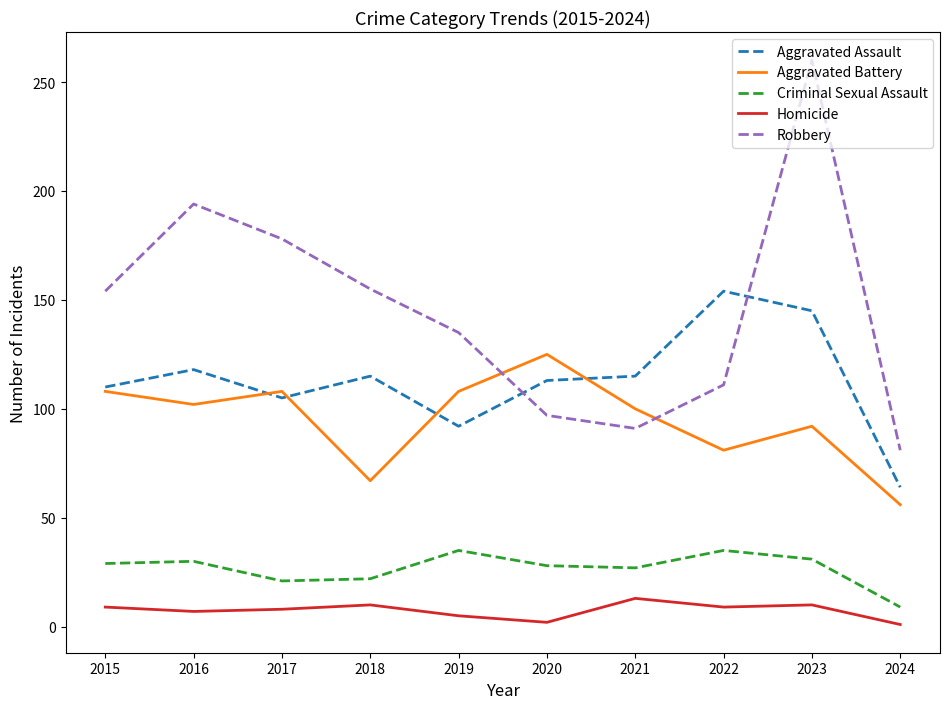

At which category is the sum across all series the highest?

2023